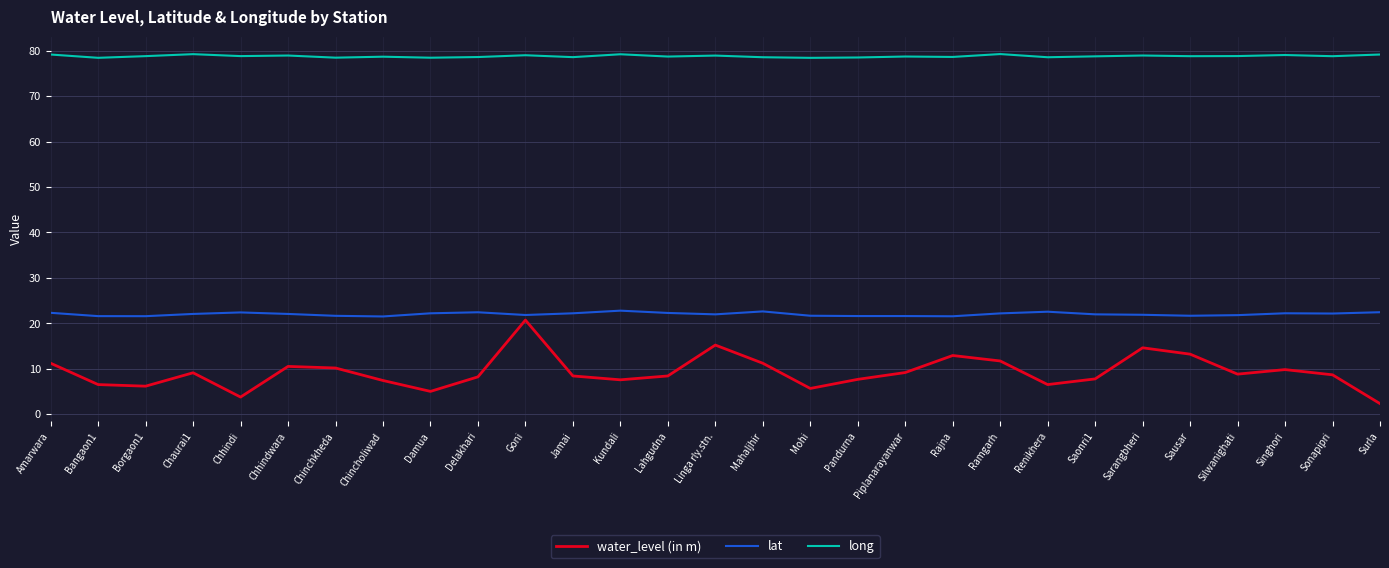

What is the sum of the long values at Chincholiwad and Linga rly.stn.?

157.6